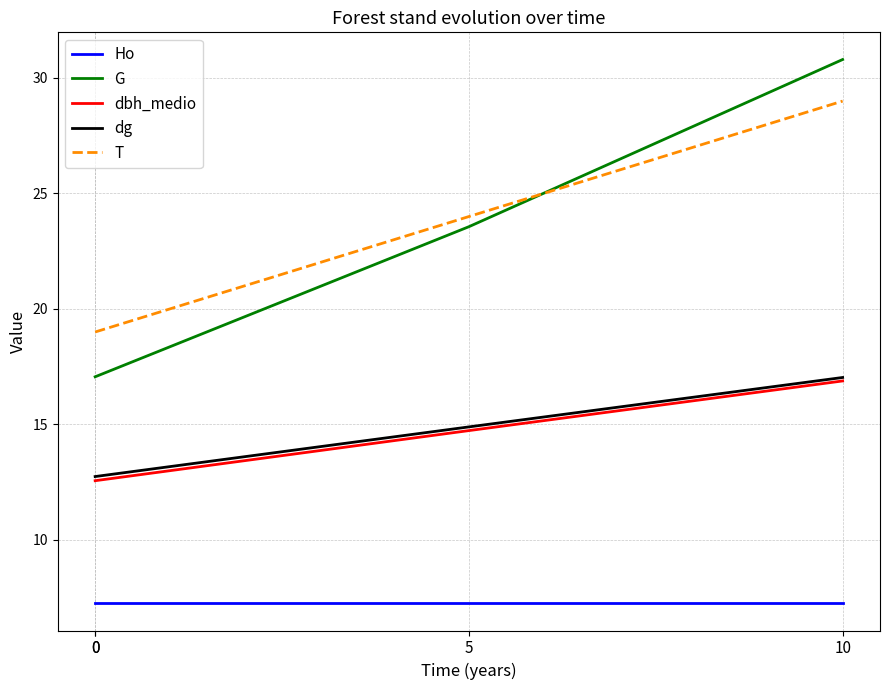

What are all the series names shown in the legend?

Ho, G, dbh_medio, dg, T